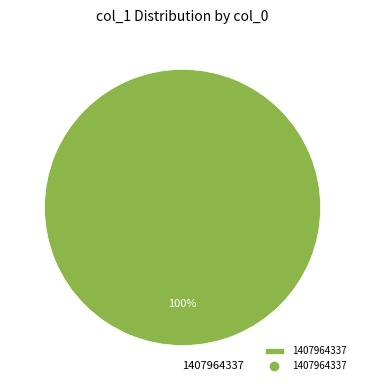

To the nearest percent, what portion does 1407964337 represent?

100%